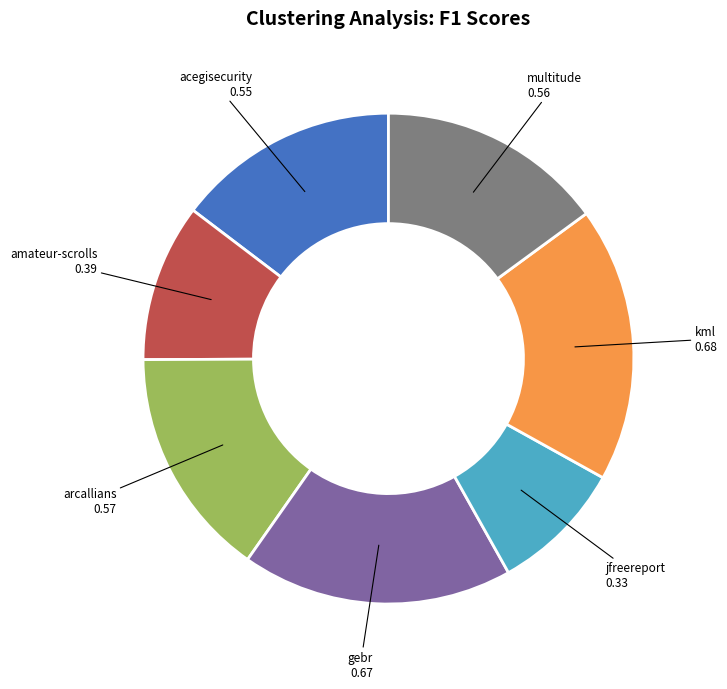

Does any single category account for the majority?

No